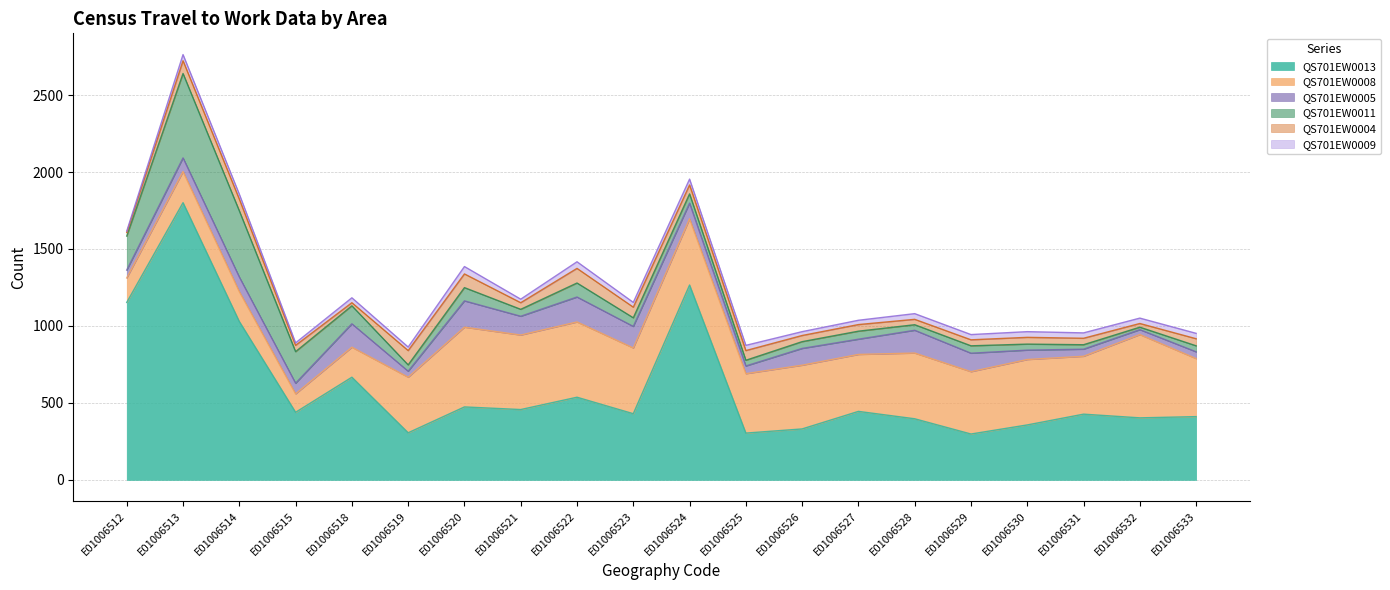

List the series in order of their peak value, highest first.

QS701EW0013, QS701EW0011, QS701EW0008, QS701EW0005, QS701EW0004, QS701EW0009